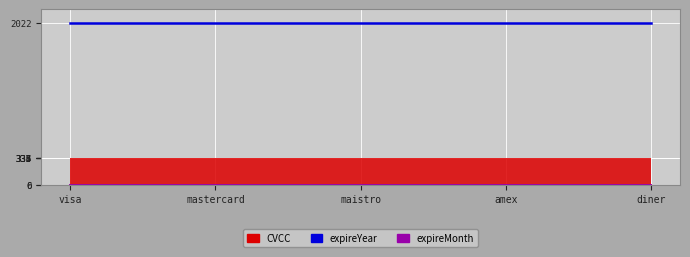

Which has a higher value, visa or diner?

diner